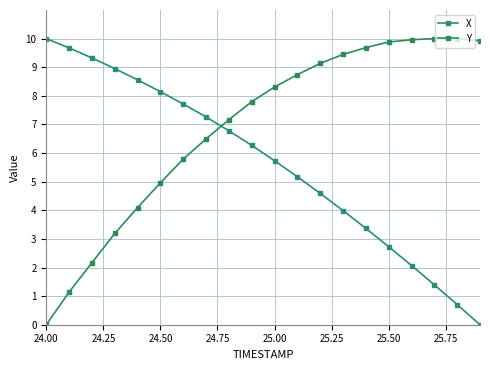

Is this an area chart (filled region under the line)?

No